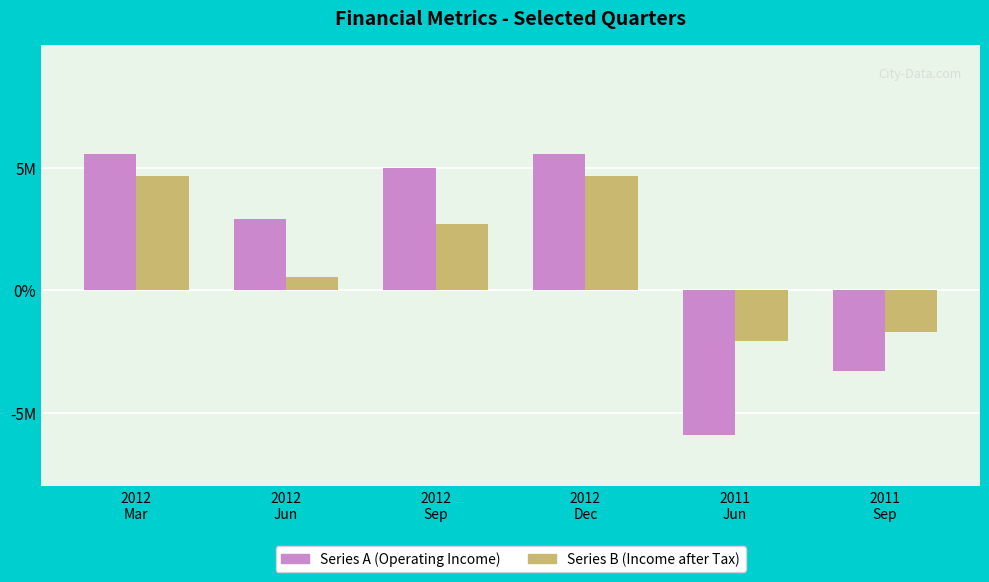

The value of Series B at 2011
Jun is -2818944. True or false?

False